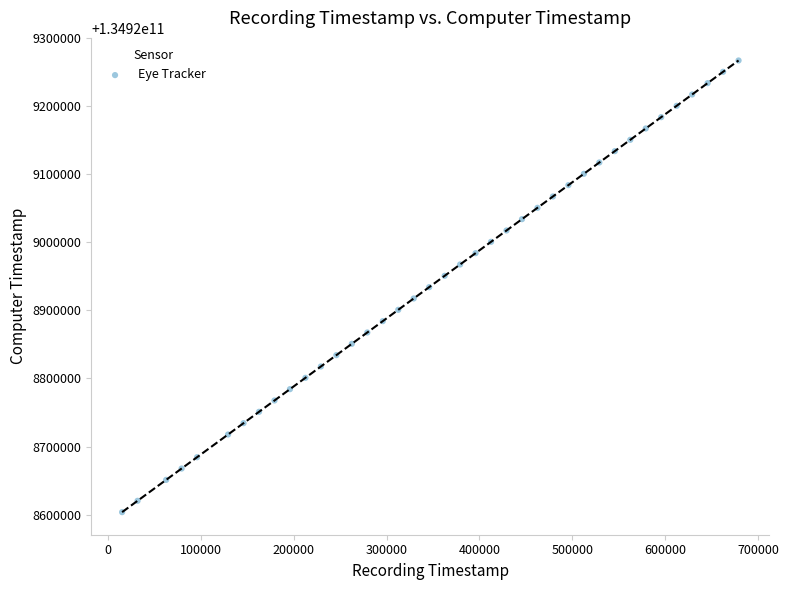

What is the range of X values (max minus min)?

663716